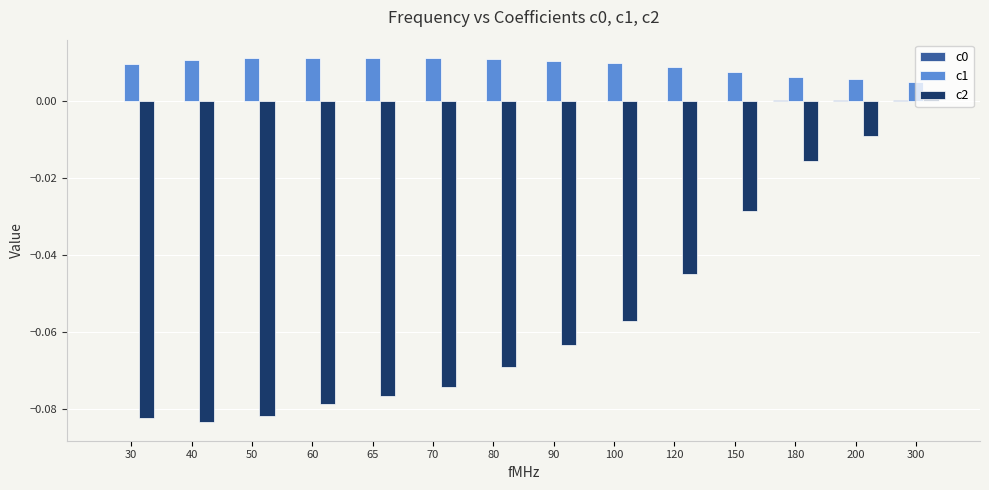

Between 65 and 300, which series saw the biggest shift?

c2